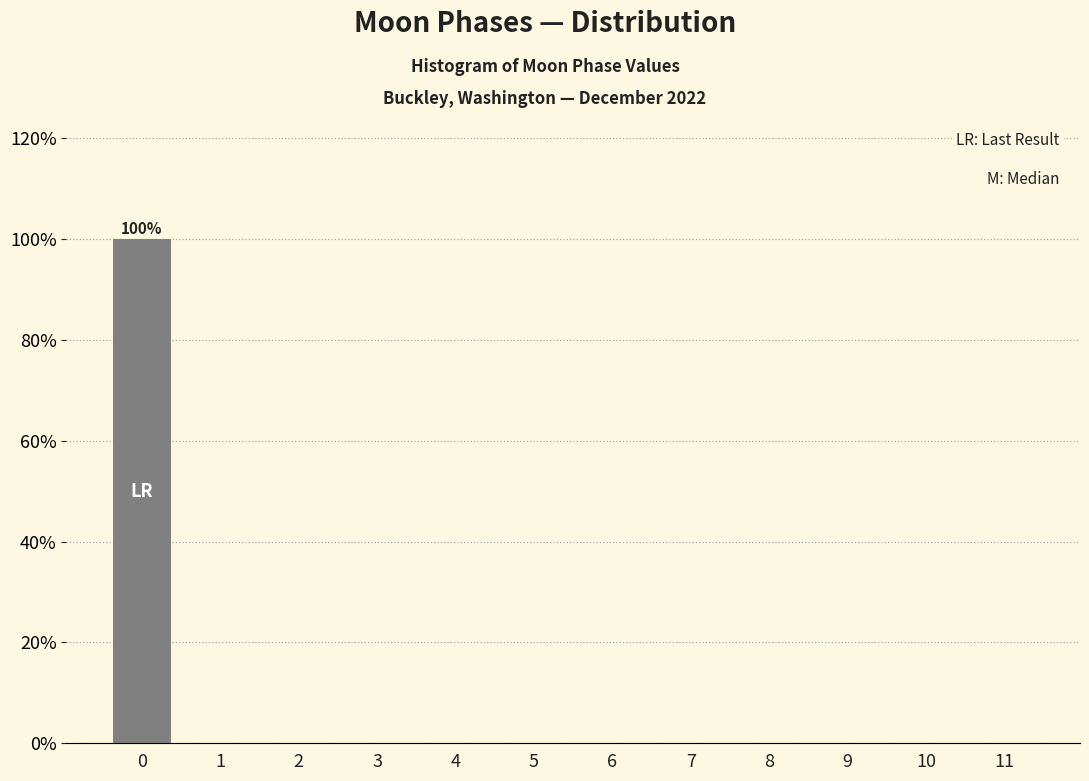

Reading left to right, transcribe all the data shown in this chart.

0=100	1=0	2=0	3=0	4=0	5=0	6=0	7=0	8=0	9=0	10=0	11=0